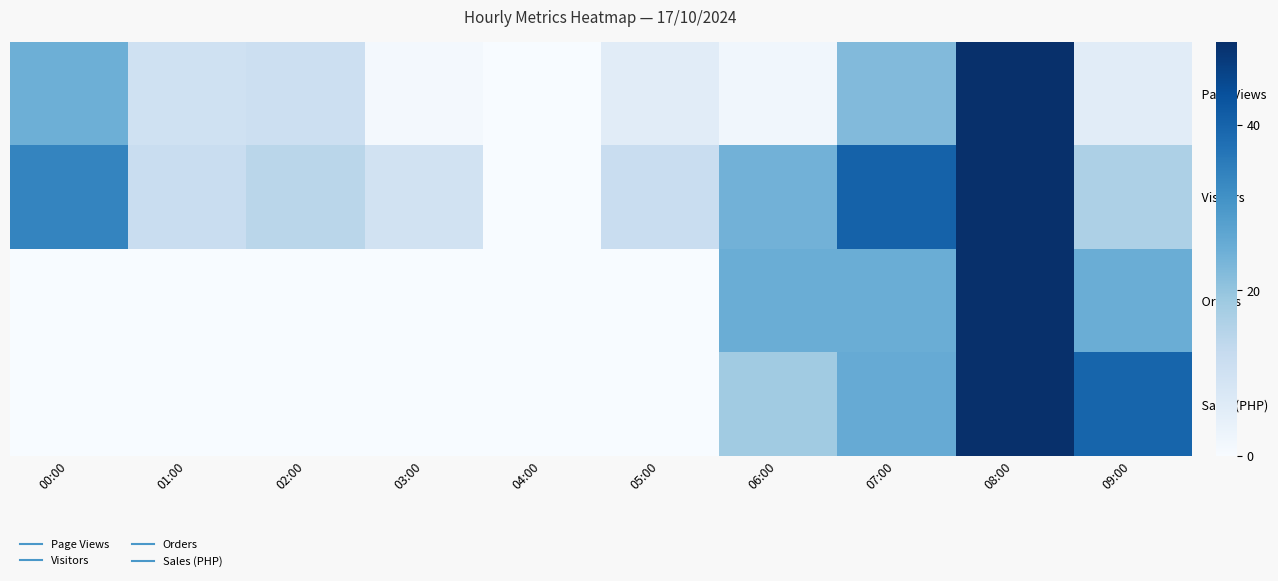

What is the spread (max minus min) of values at 03:00?

9.6